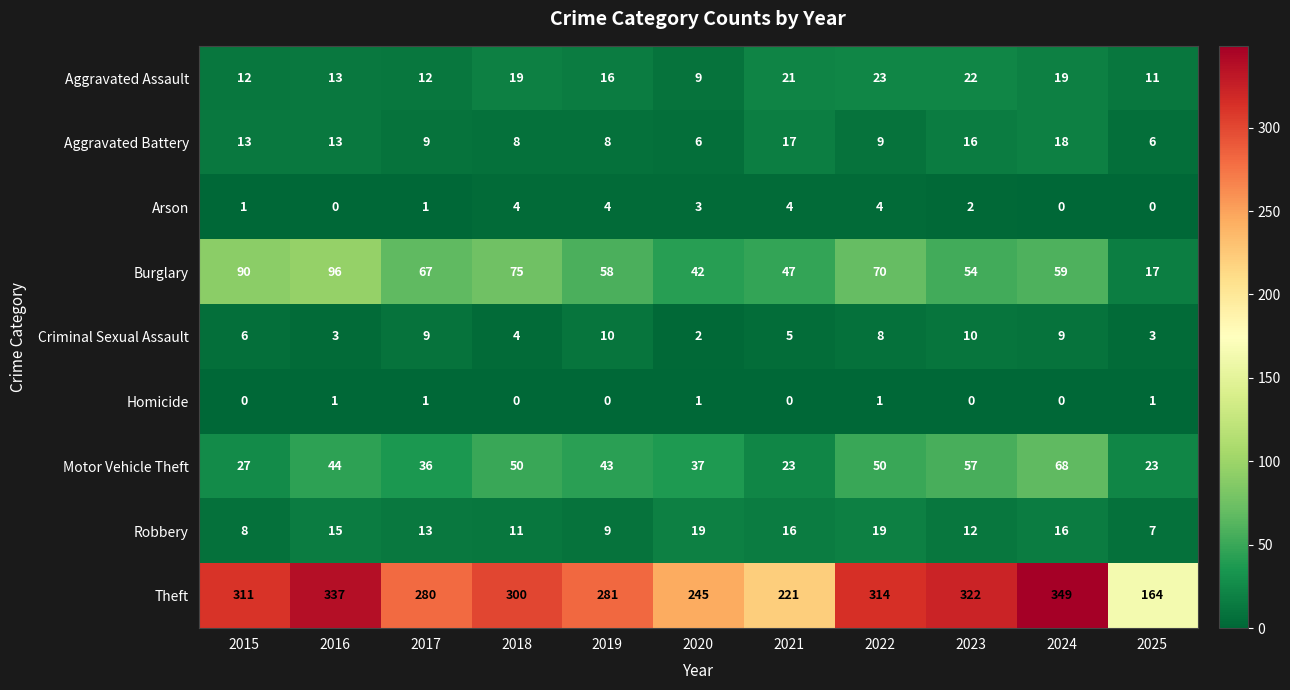

The value of Homicide at 2020 is 1. True or false?

True